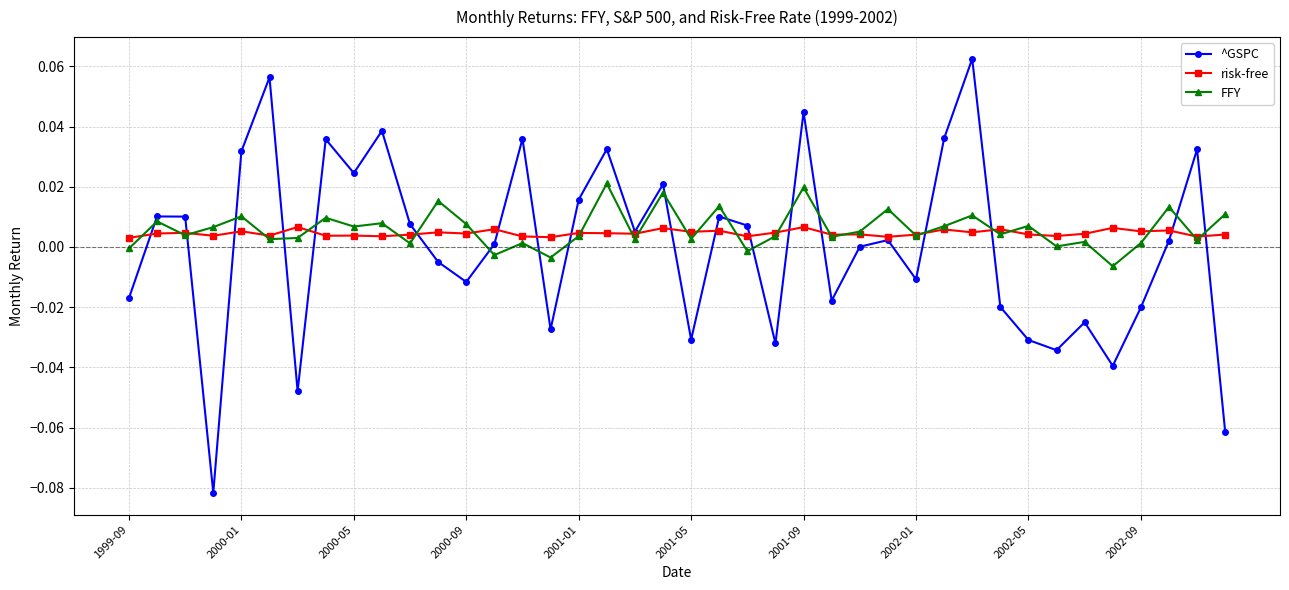

In FFY, how many points are higher than both neighbors (excluding endpoints)?

15